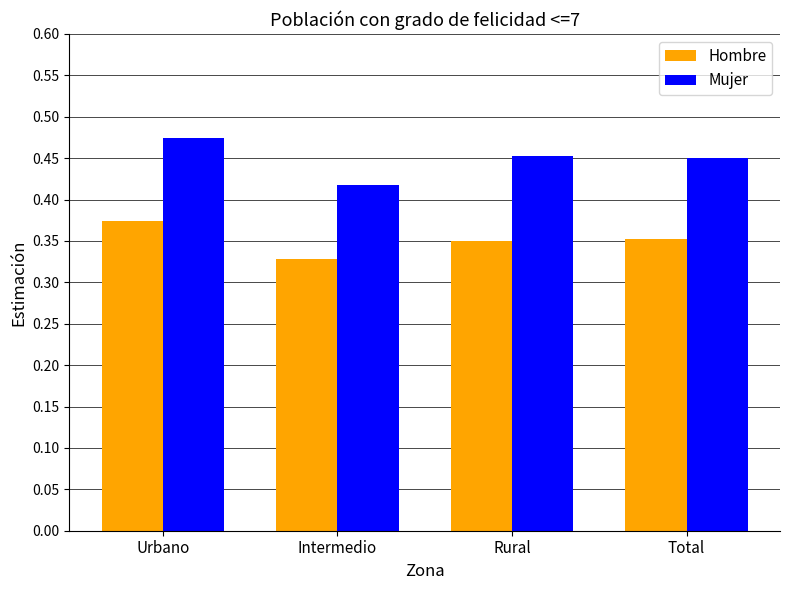

What is the sum of the Hombre values at Rural and Urbano?

0.7